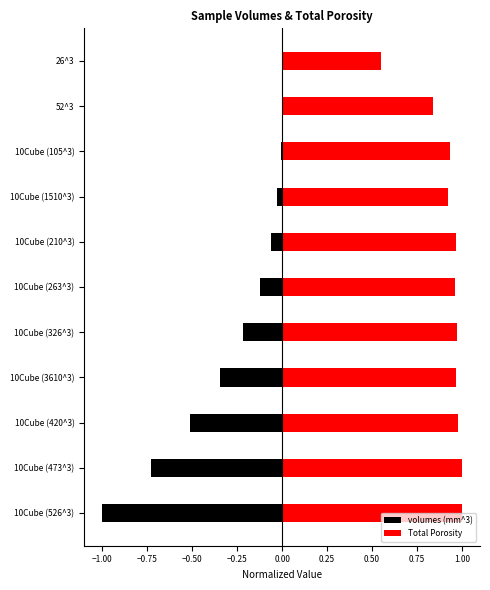

How many distinct data groups are displayed?

2